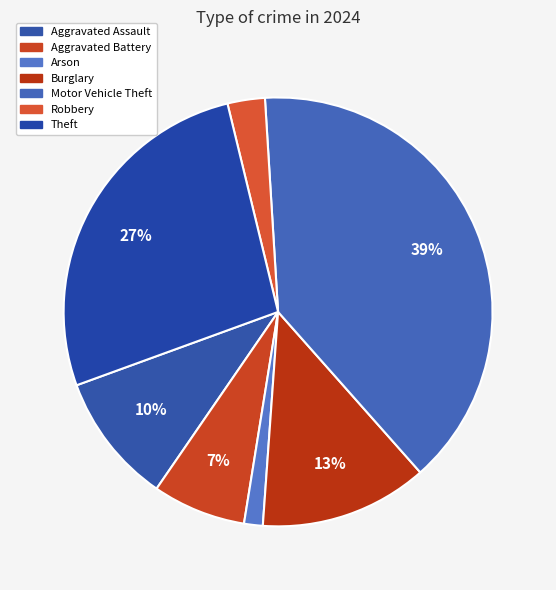

Count the number of slices in the pie.

7